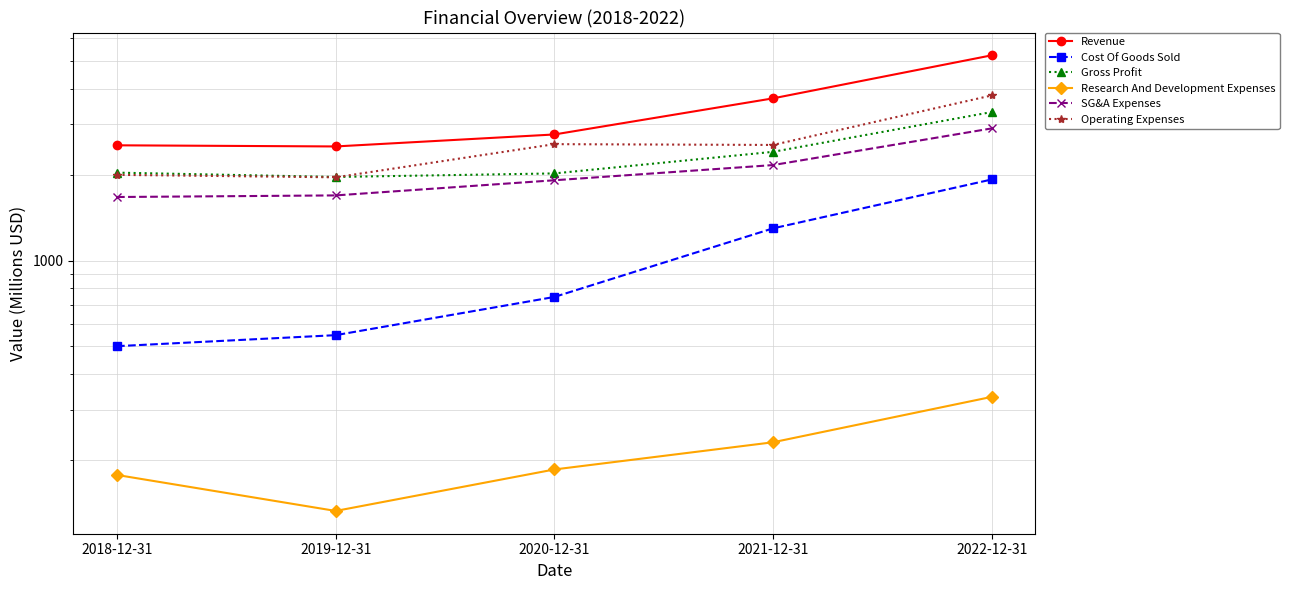

What is the label of the 3rd point from the right?

2020-12-31